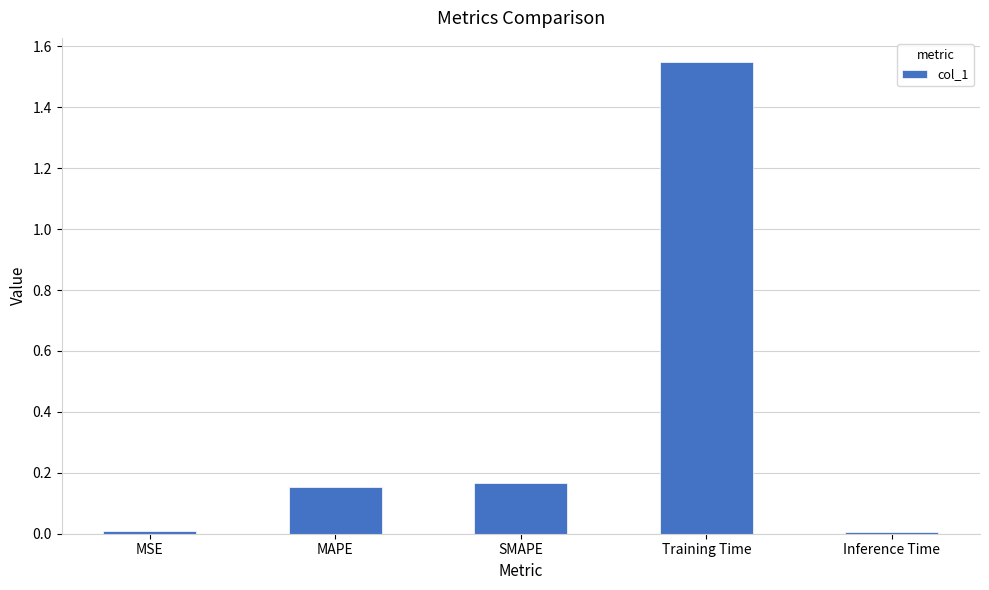

What is the label of the 2nd bar from the left?

MAPE